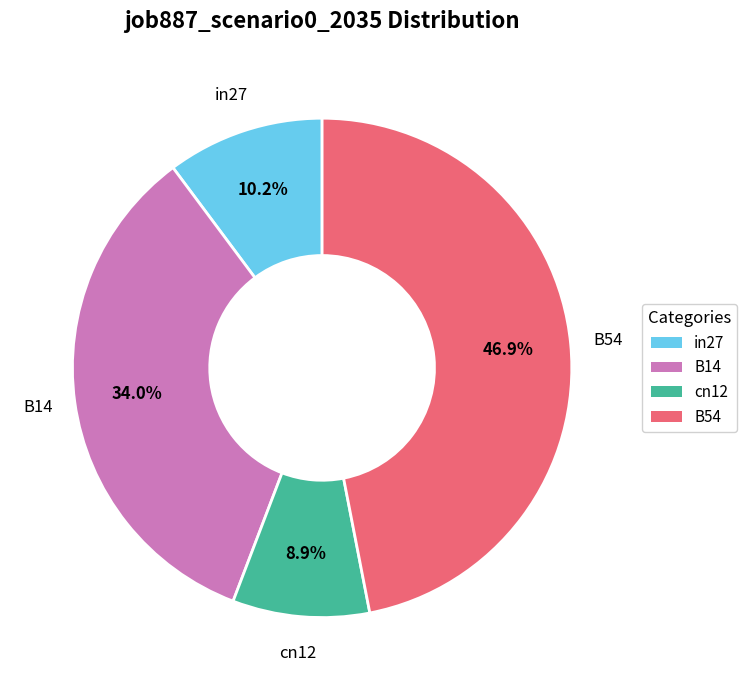

Is there any slice that represents more than half of the pie?

No